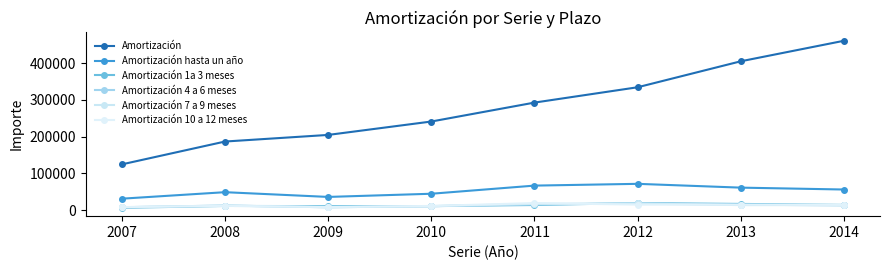

What is the value of the Amortización 10 a 12 meses point at the 4th from the left?

11627